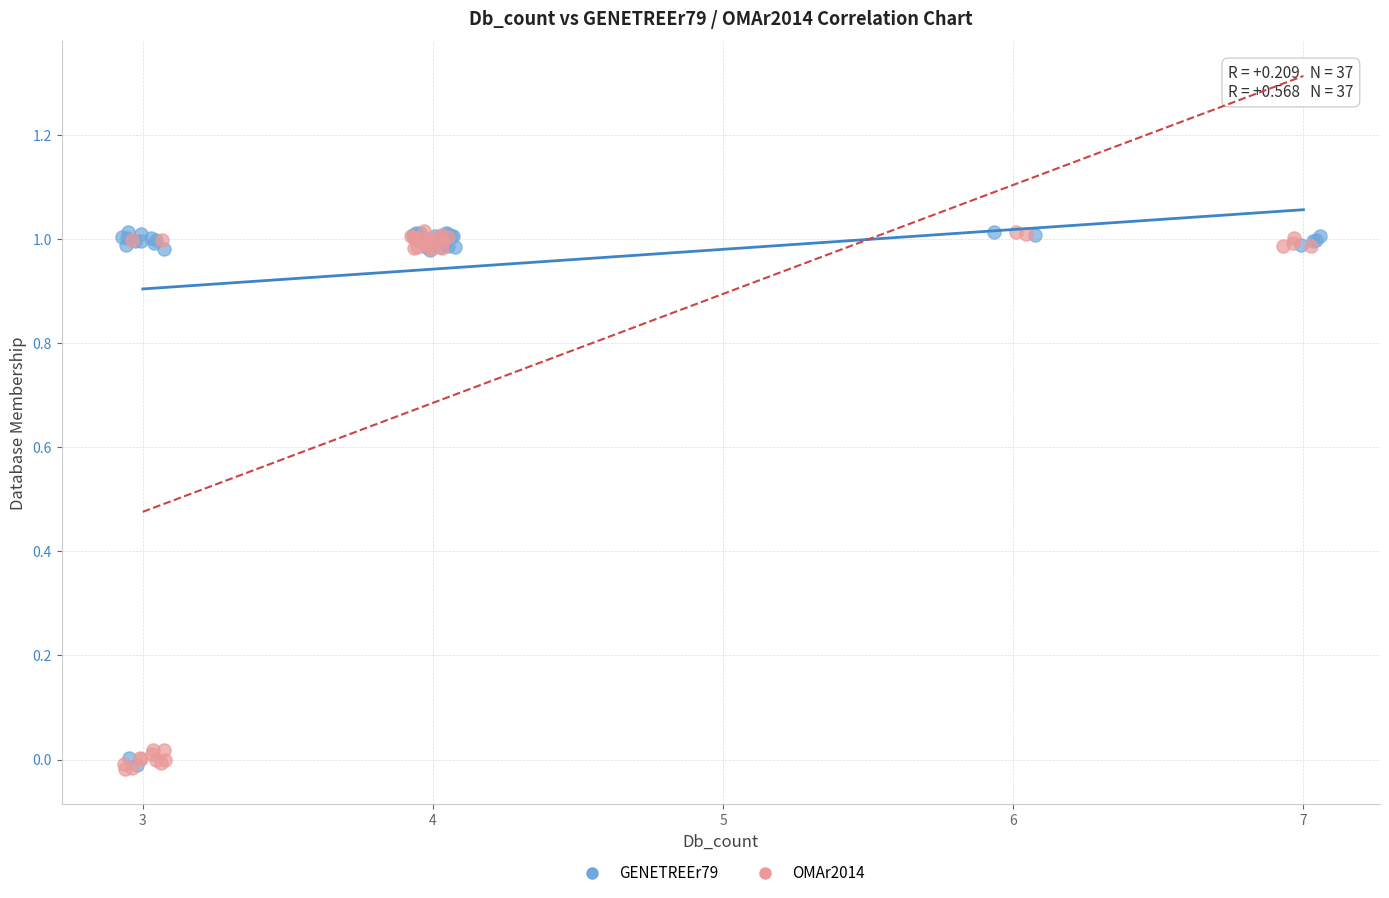

What are all the series names shown in the legend?

GENETREEr79, OMAr2014